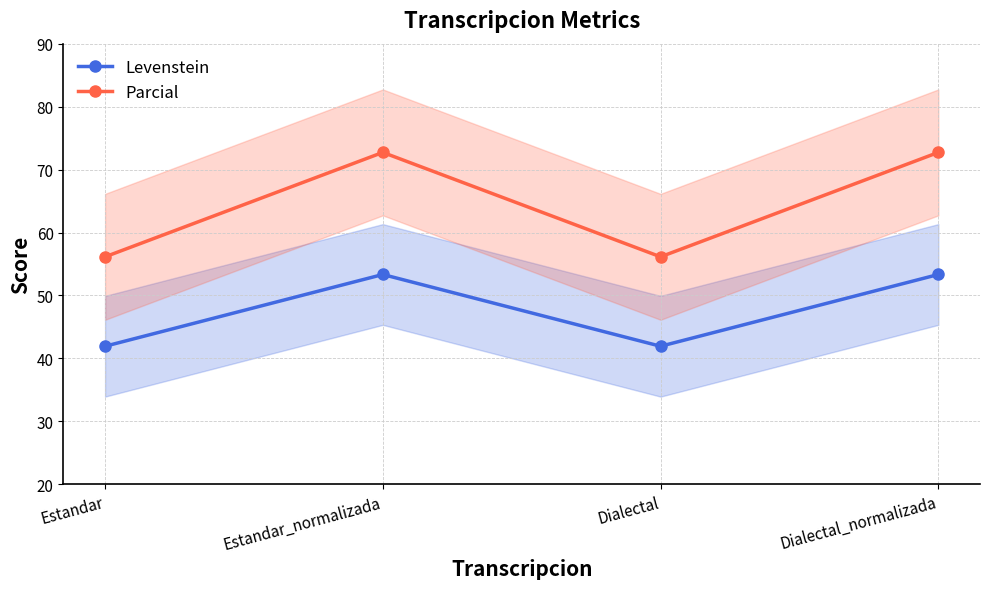

True or false: Parcial has more than 0 points higher than both neighbors.

True